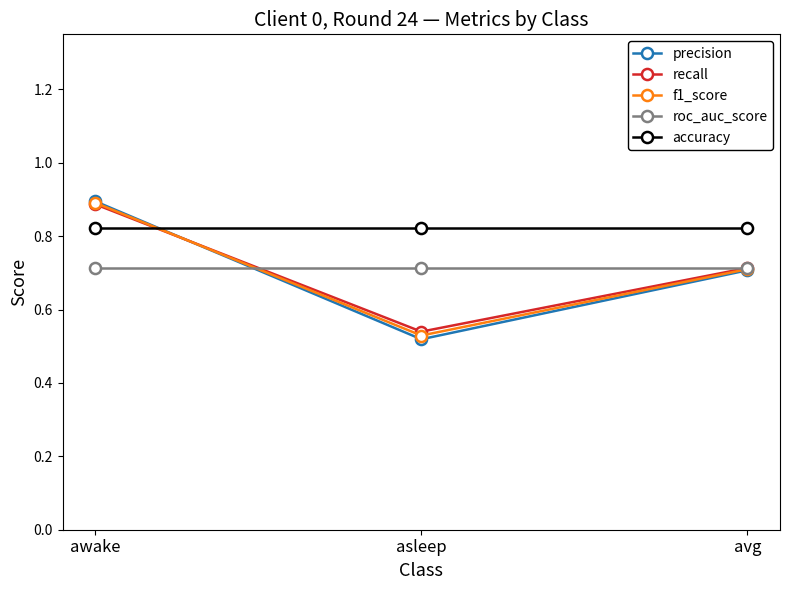

Is it true that precision equals 0.5 at awake?

False